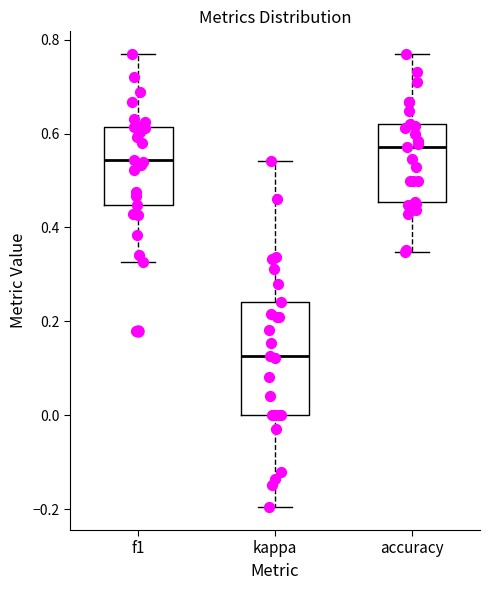

Where is the upper edge of the box for kappa on the y-axis? The values are not printed on the chart, so give them approximately, as read against the axis.

0.24